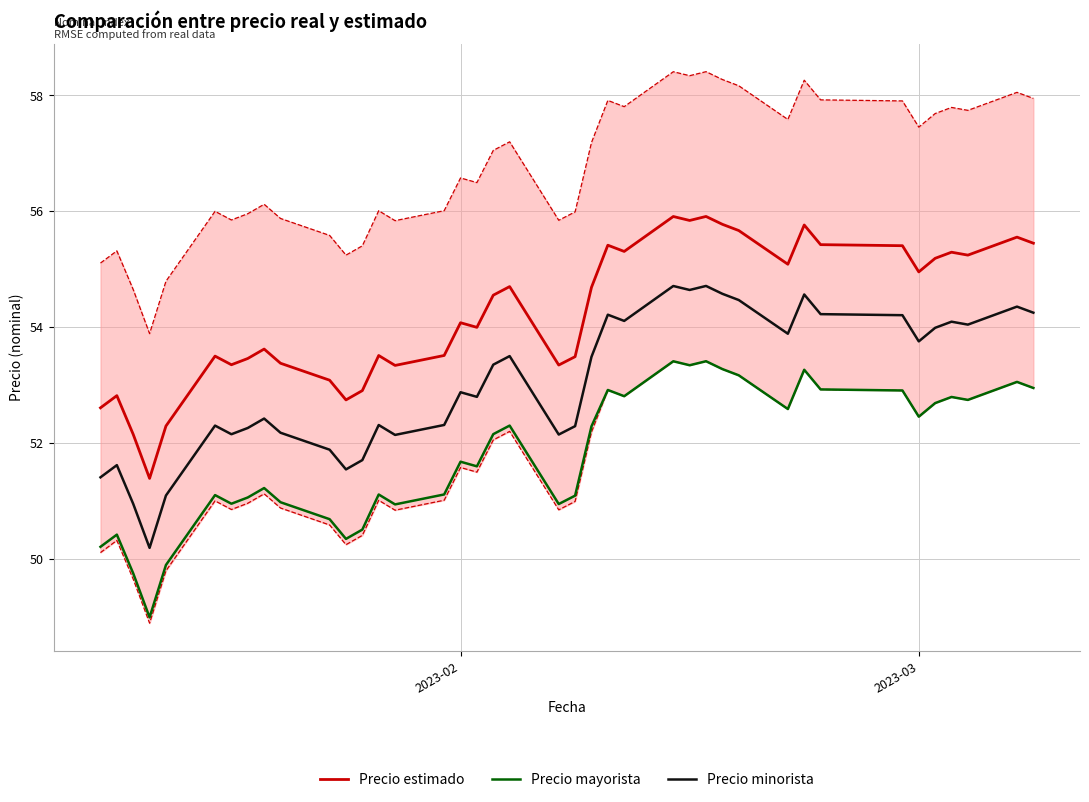

What is the sum of all Precio estimado values?

2169.6